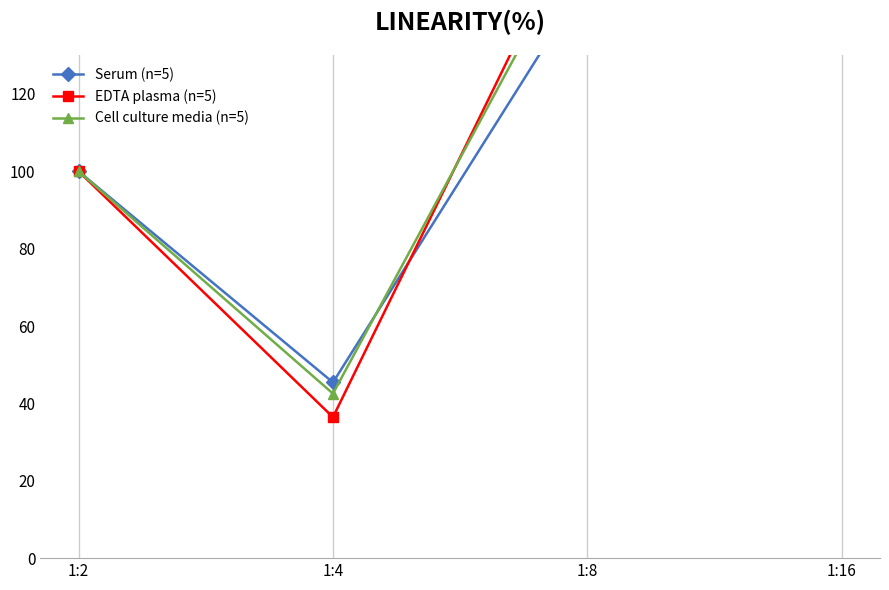

Rank the categories by EDTA plasma (n=5) value from highest to lowest.

1:16, 1:8, 1:2, 1:4